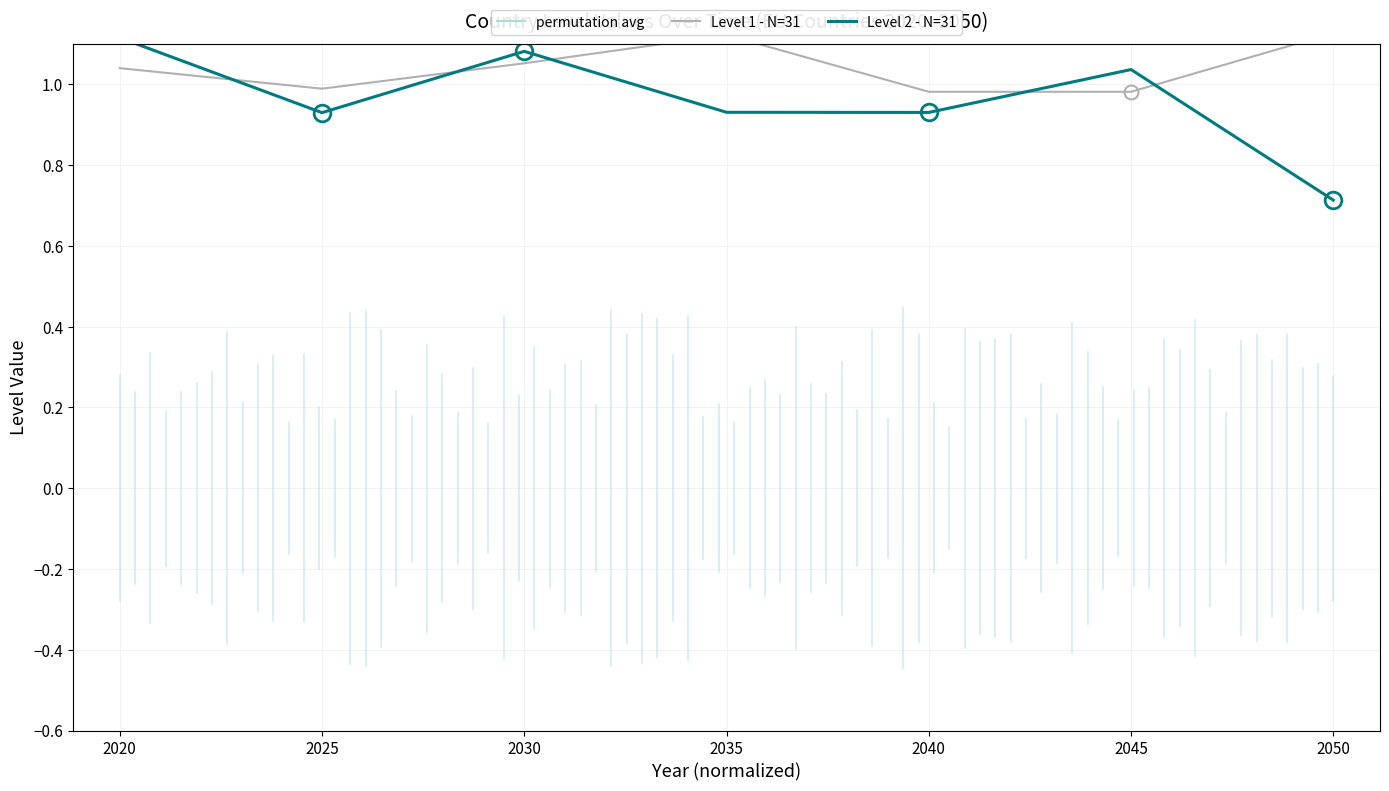

At 2050, list the series in order from largest to smallest.

Level 1 - N=31, Level 2 - N=31